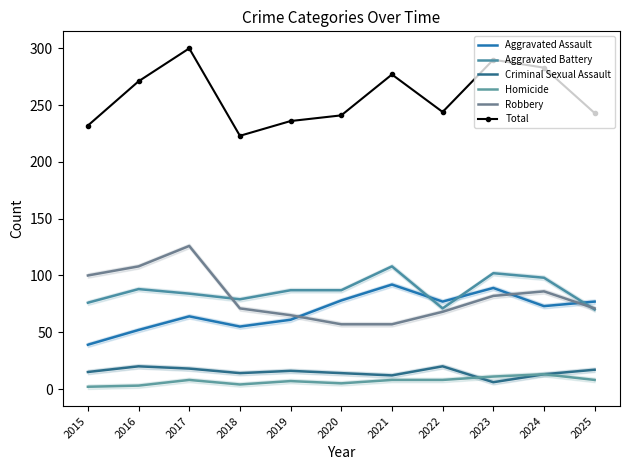

The Total series shows 241 at 2020. True or false?

True